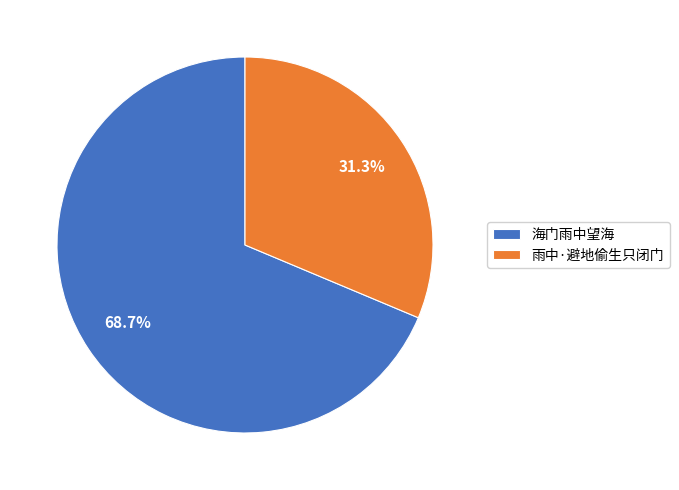

Between 雨中·避地偷生只闭门 and 海门雨中望海, which is larger?

海门雨中望海